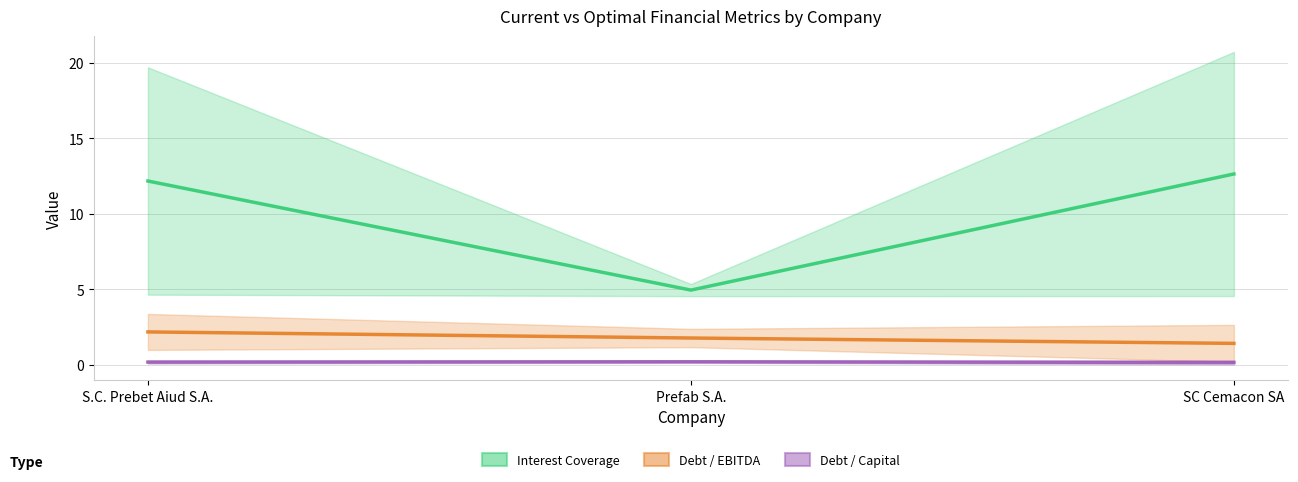

What is the maximum value shown in the chart?

12.6